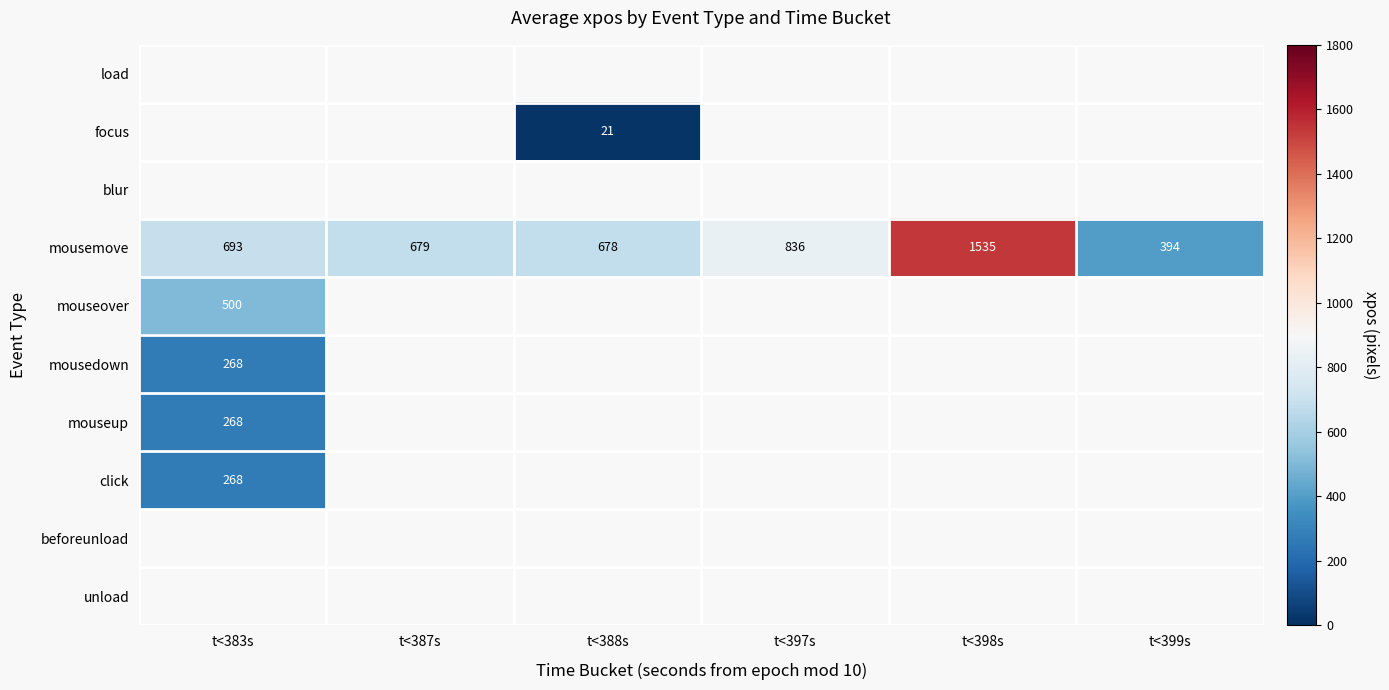

At which label does mousemove reach its peak?

t<398s